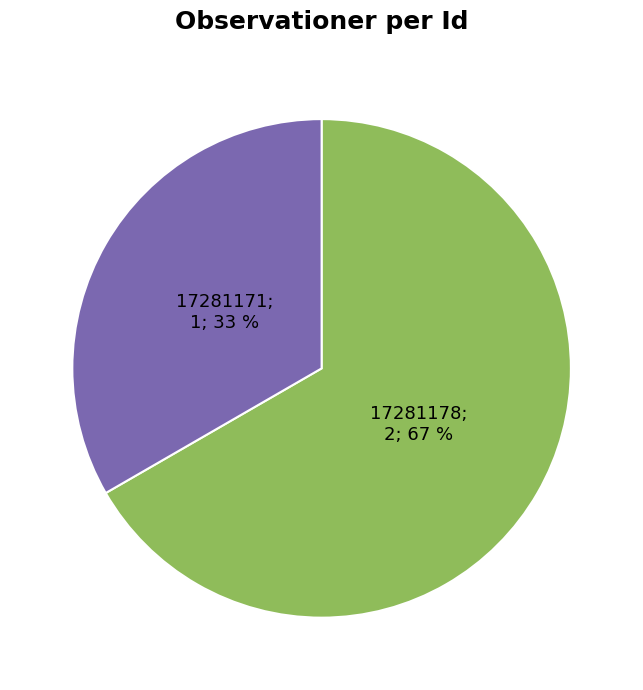

Count the number of slices in the pie.

2